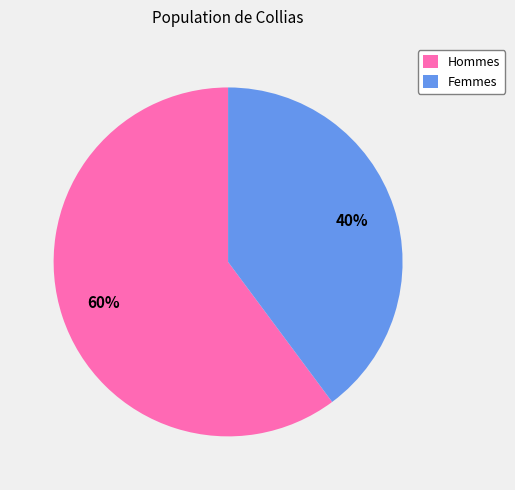

True or false: Femmes accounts for 40% of the total.

True